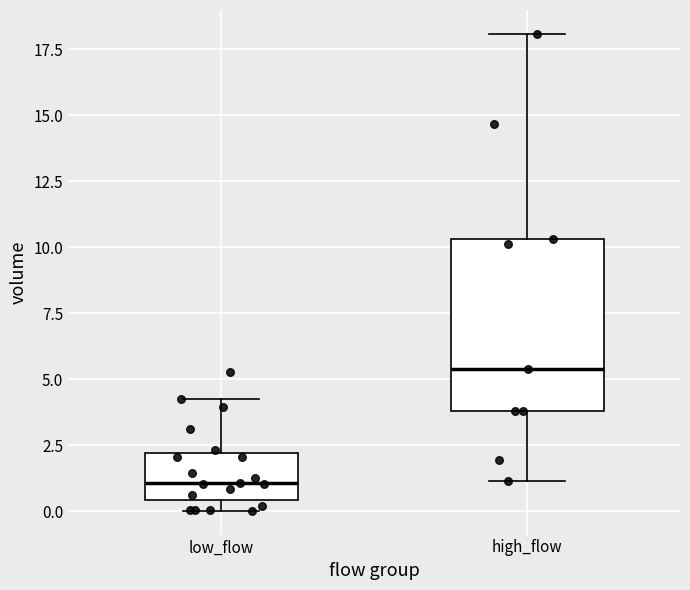

Which box is the tallest, from its lower edge to its upper edge?

high_flow